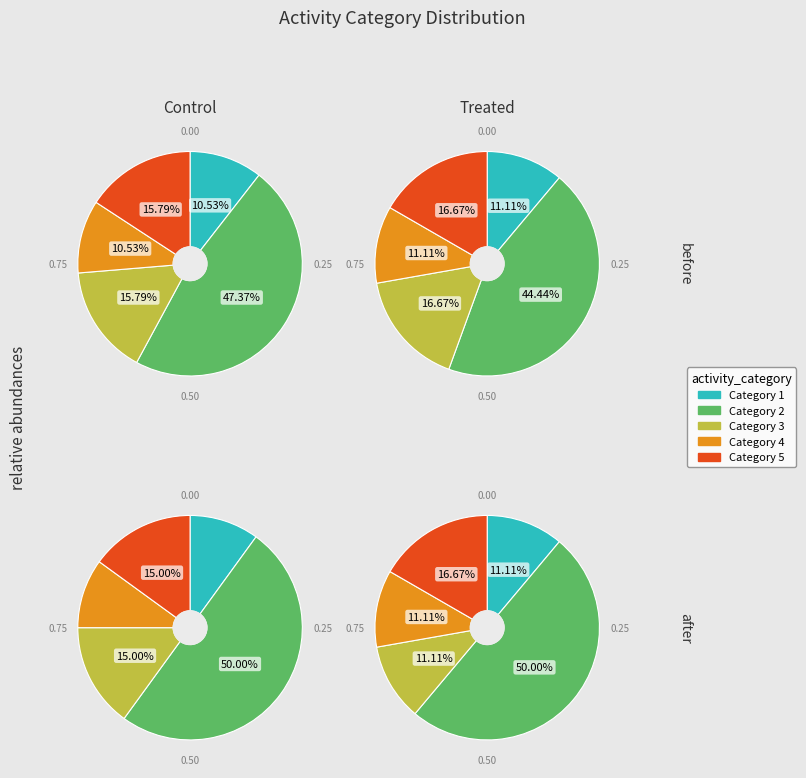

Is there any slice that represents more than half of the pie?

No